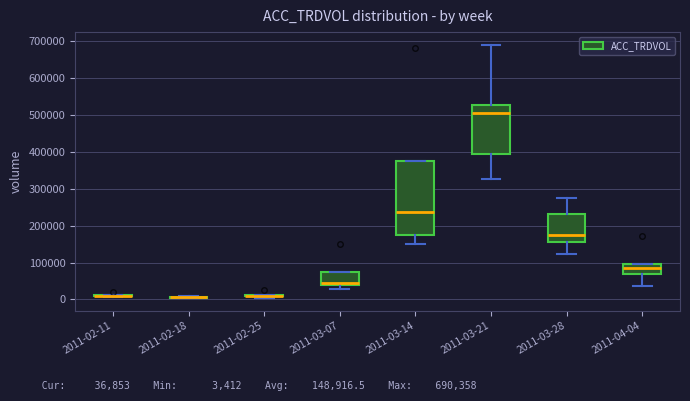

Reading left to right, transcribe this box plot: for each box, give where its median line is, the range the box spans, and where its two whiskers end, as read against the y-axis. The values are not printed on the chart, so give them approximately, as read against the axis.

2011-02-11: box collapsed to a line at 10000, whiskers 10000 to 10000
2011-02-18: box collapsed to a line at 10000, whiskers 0 to 10000
2011-02-25: box collapsed to a line at 10000, whiskers 0 to 10000
2011-03-07: median 40000 (just above the box's lower edge), box 40000 to 70000, whiskers 30000 to 70000
2011-03-14: median 240000, box 180000 to 370000, whiskers 150000 to 370000
2011-03-21: median 510000, box 390000 to 530000, whiskers 330000 to 690000
2011-03-28: median 180000, box 150000 to 230000, whiskers 120000 to 270000
2011-04-04: median 80000, box 70000 to 100000, whiskers 40000 to 100000